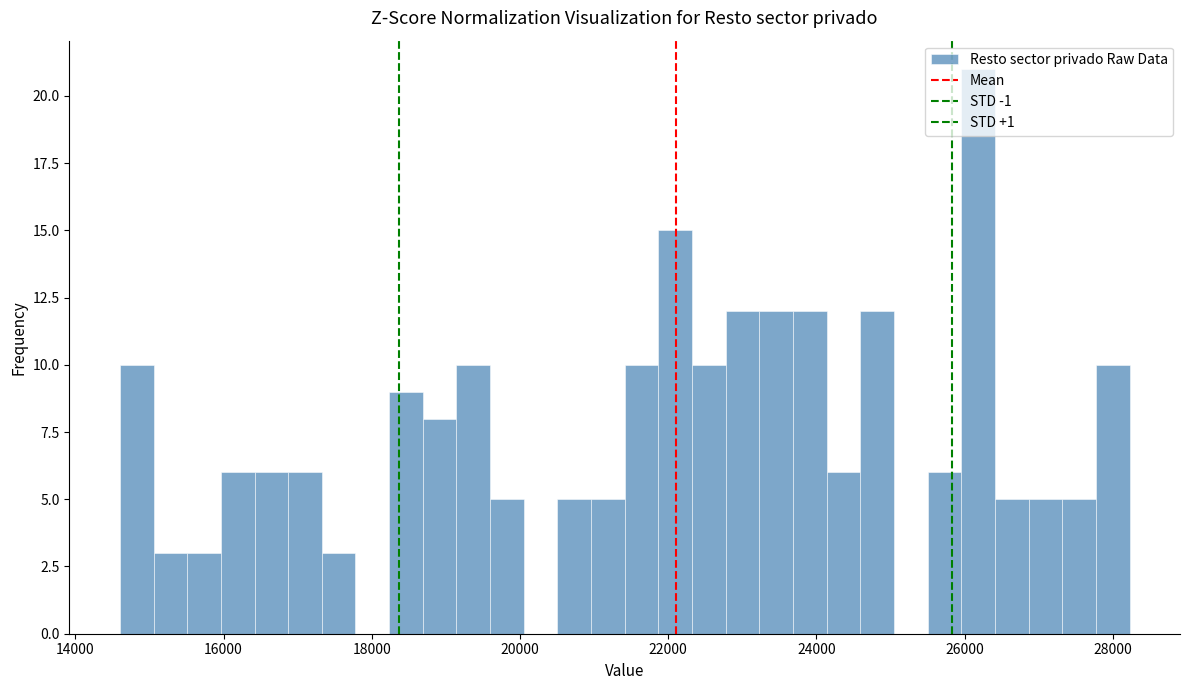

Read against the x-axis, roughly where is the centre of the tallest bar?

26200